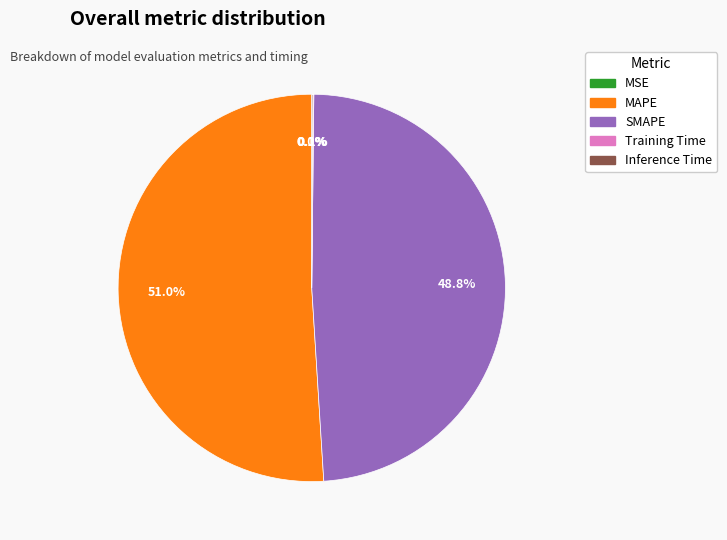

Which slice is the largest?

MAPE